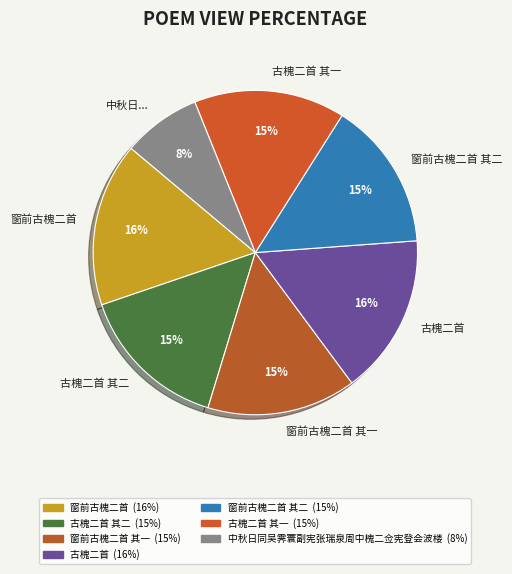

True or false: 古槐二首 其二 accounts for 7% of the total.

False